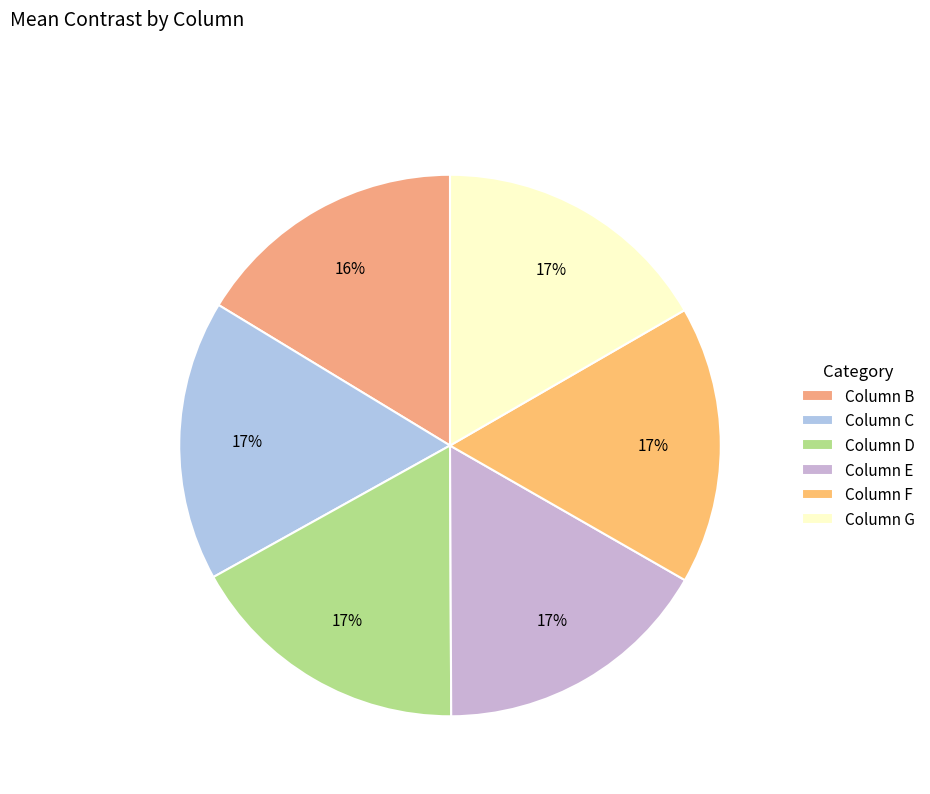

How many segments does this pie chart have?

6